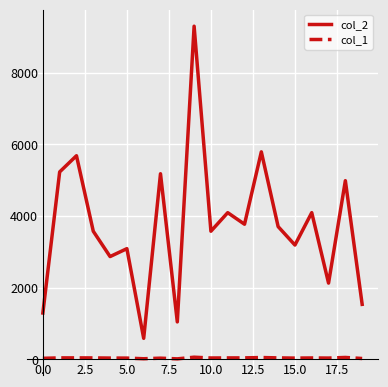

What is the greatest value displayed?

9296